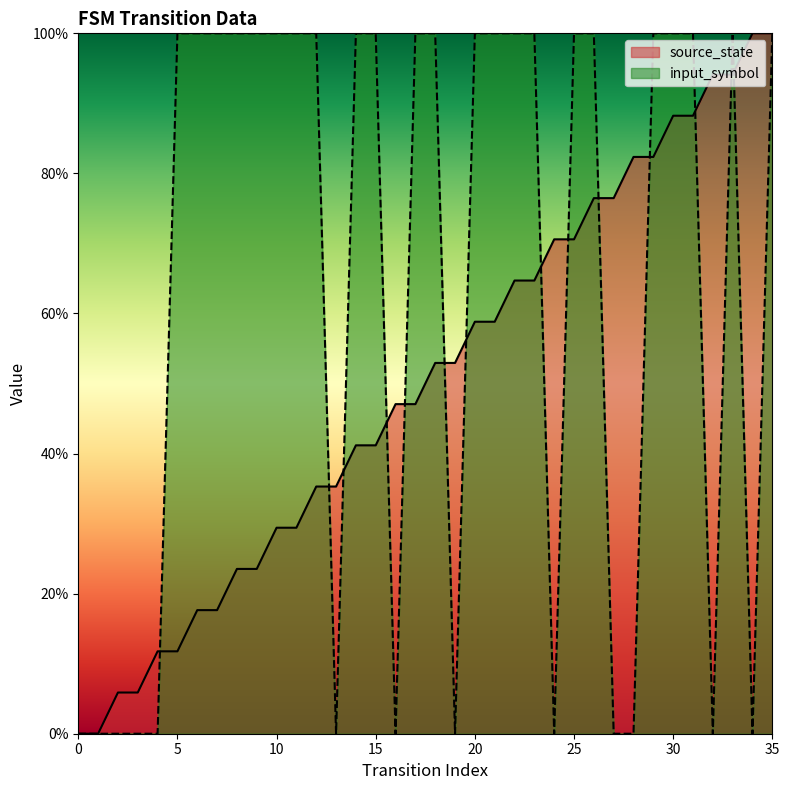

Reading left to right, what are all the values shown in this chart?

source_state: 0.0	0.0	0.1	0.1	0.1	0.1	0.2	0.2	0.2	0.2	0.3	0.3	0.4	0.4	0.4	0.4	0.5	0.5	0.5	0.5	0.6	0.6	0.6	0.6	0.7	0.7	0.8	0.8	0.8	0.8	0.9	0.9	0.9	0.9	1.0	1.0
input_symbol: 0.0	0.0	0.0	0.0	0.0	1.0	1.0	1.0	1.0	1.0	1.0	1.0	1.0	0.0	1.0	1.0	0.0	1.0	1.0	0.0	1.0	1.0	1.0	1.0	0.0	1.0	1.0	0.0	0.0	1.0	1.0	1.0	0.0	1.0	0.0	1.0